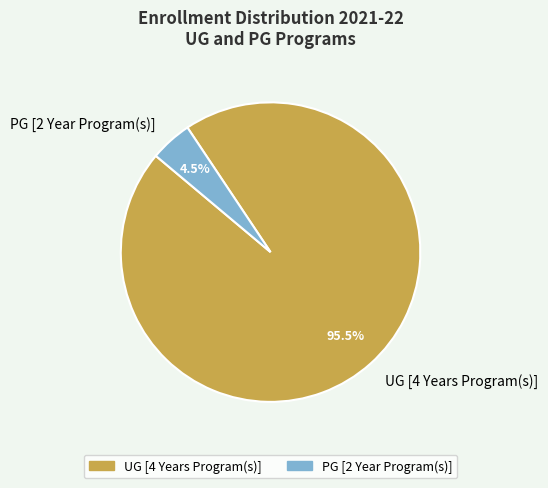

How many segments does this pie chart have?

2